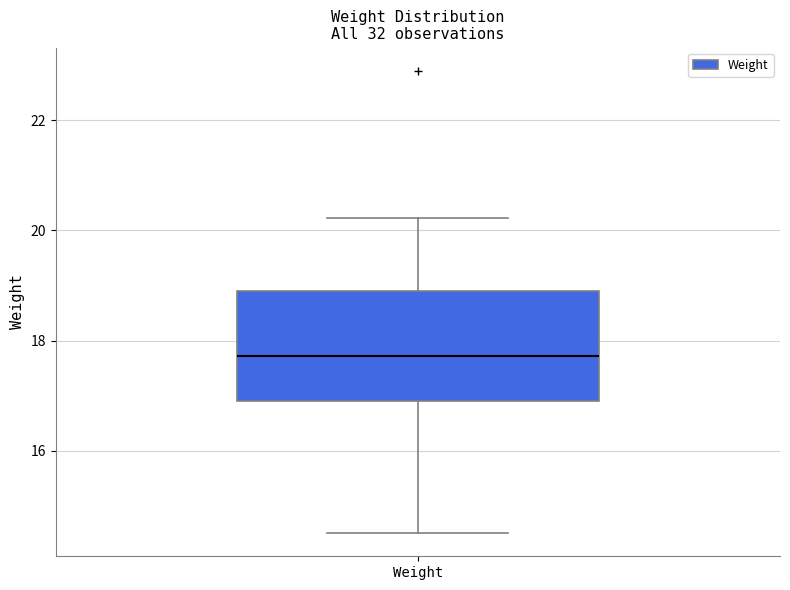

Transcribe this box plot: give where the median line is, the range the box spans, and where the two whiskers end, as read against the y-axis. The values are not printed on the chart, so give them approximately, as read against the axis.

median 17.8, box 16.8 to 19.0, whiskers 14.6 to 20.2